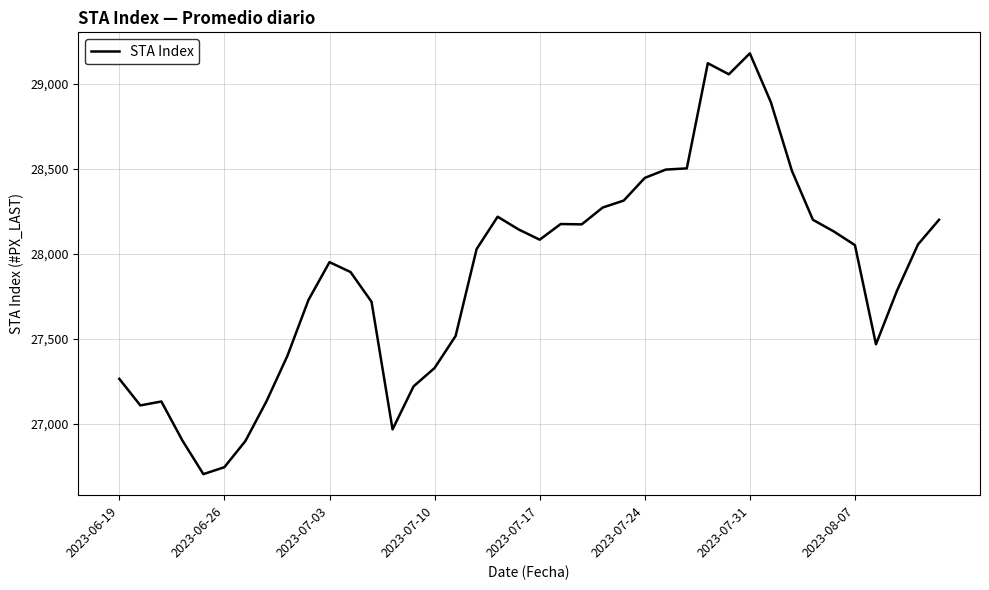

What is the smallest value displayed?

26705